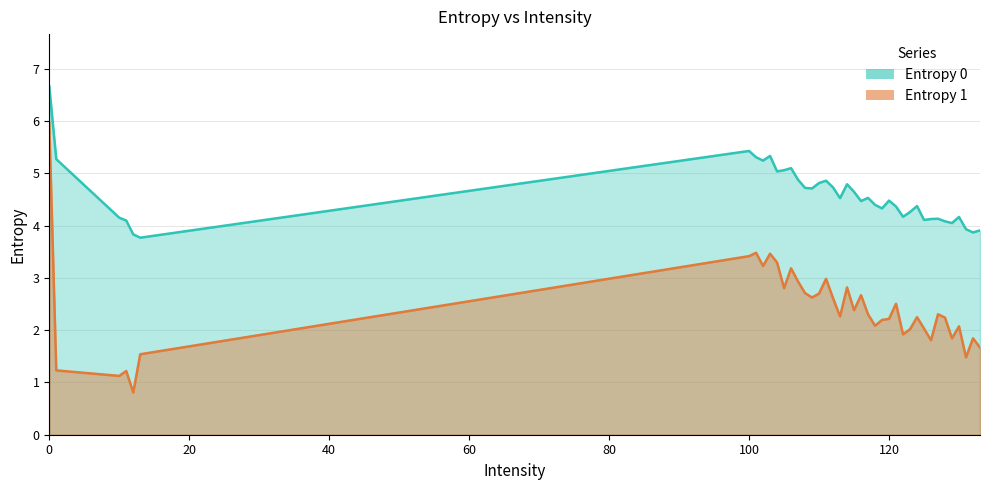

List the labels in order of Entropy 1 value, smallest first.

12, 10, 11, 1, 131, 13, 133, 126, 132, 129, 122, 123, 125, 130, 118, 119, 120, 128, 124, 113, 117, 127, 115, 121, 112, 109, 116, 110, 108, 105, 114, 107, 111, 106, 102, 104, 100, 103, 101, 0